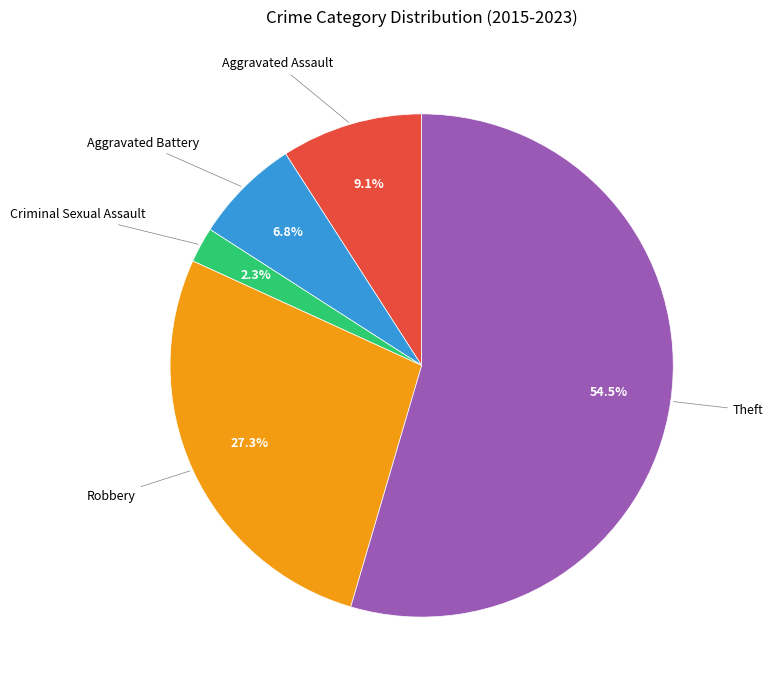

Count the number of slices in the pie.

5